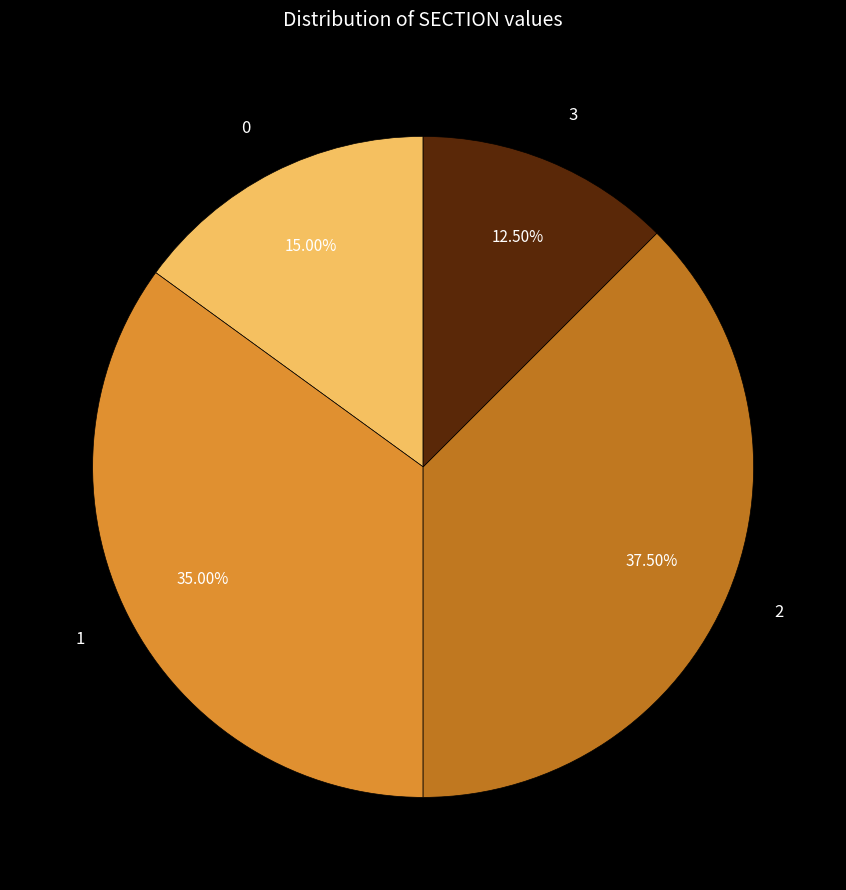

Is there a majority slice in this chart?

No